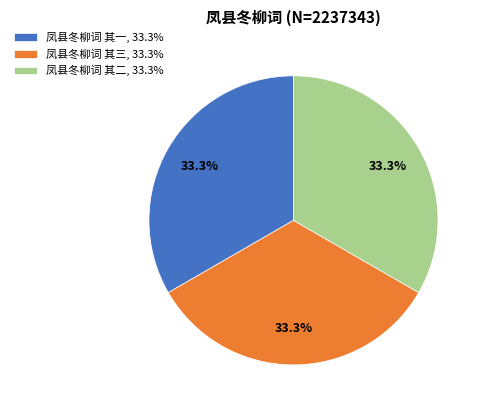

Does 凤县冬柳词 其三 account for over 50% of the chart?

No